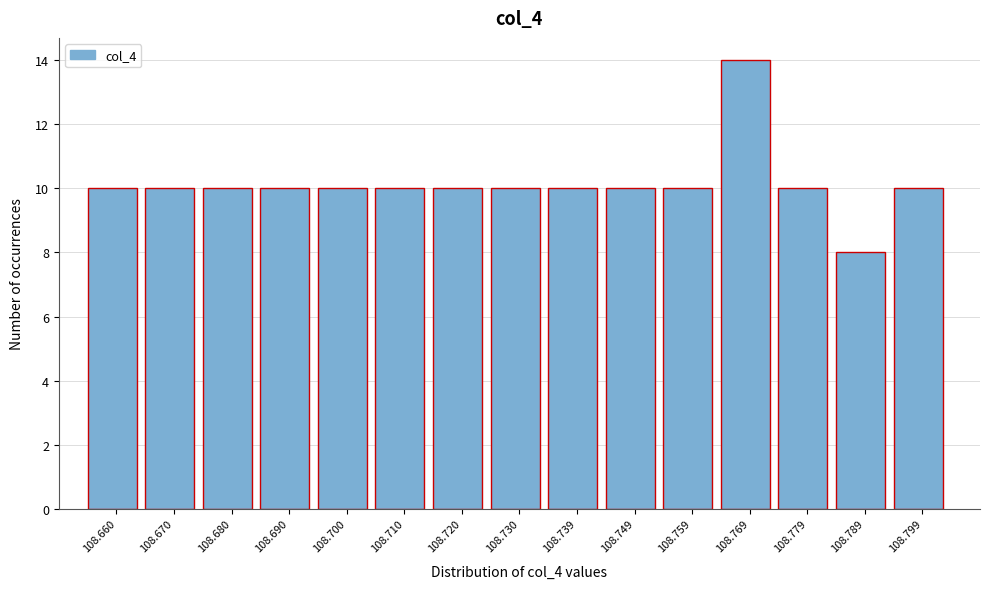

Reading left to right, list every bar in this chart as the range it spans on the x-axis followed by its height. Neither the bar edges nor the heights are printed on the chart, so give them approximately, as read against the axes.

108.655 to 108.665: 10
108.665 to 108.675: 10
108.675 to 108.685: 10
108.685 to 108.695: 10
108.695 to 108.705: 10
108.705 to 108.715: 10
108.715 to 108.725: 10
108.725 to 108.734: 10
108.734 to 108.744: 10
108.744 to 108.754: 10
108.754 to 108.764: 10
108.764 to 108.774: 14
108.774 to 108.784: 10
108.784 to 108.794: 8
108.794 to 108.804: 10